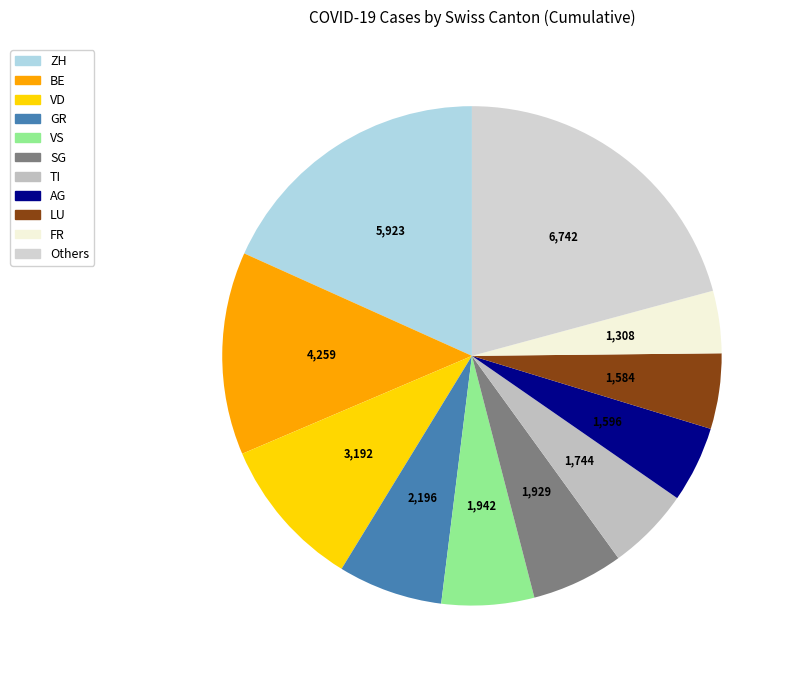

To the nearest percent, what is the difference between the largest and smallest slice percentages?

18%